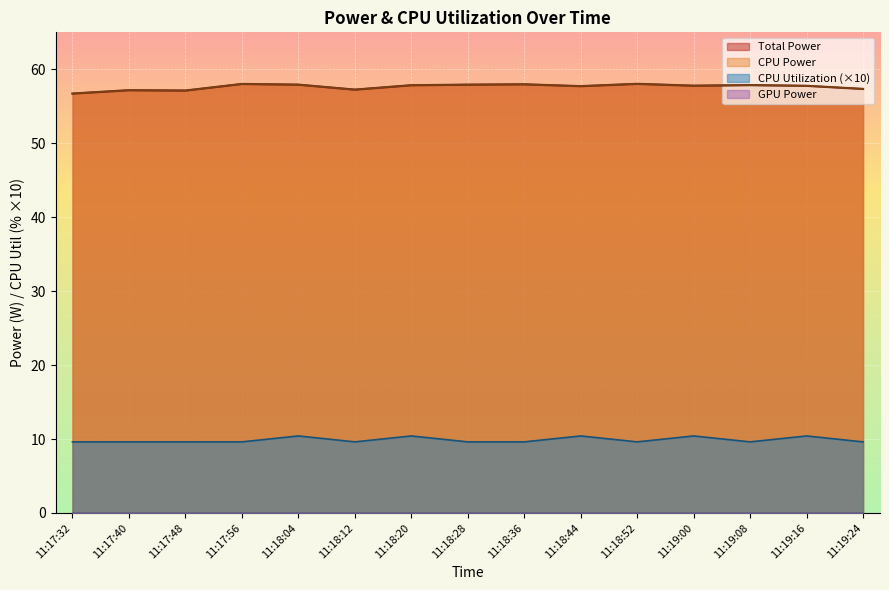

Reading left to right, what are all the values shown in this chart?

Total Power: 56.7	57.2	57.1	58.0	57.9	57.2	57.8	57.9	58.0	57.7	58.0	57.8	57.9	57.8	57.3
CPU Power: 56.7	57.2	57.1	58.0	57.9	57.2	57.8	57.9	58.0	57.7	58.0	57.8	57.9	57.8	57.3
CPU Utilization: 9.6	9.6	9.6	9.6	10.4	9.6	10.4	9.6	9.6	10.4	9.6	10.4	9.6	10.4	9.6